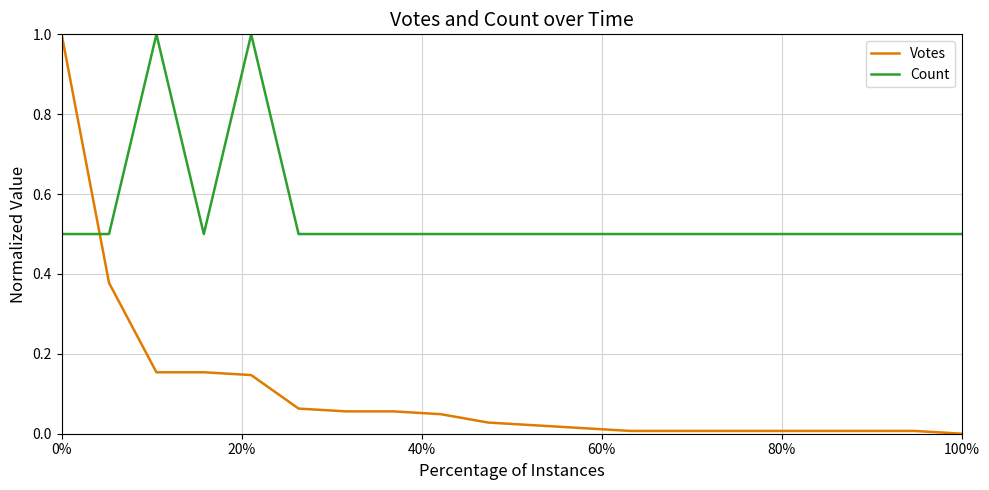

What are all the series names shown in the legend?

Votes, Count